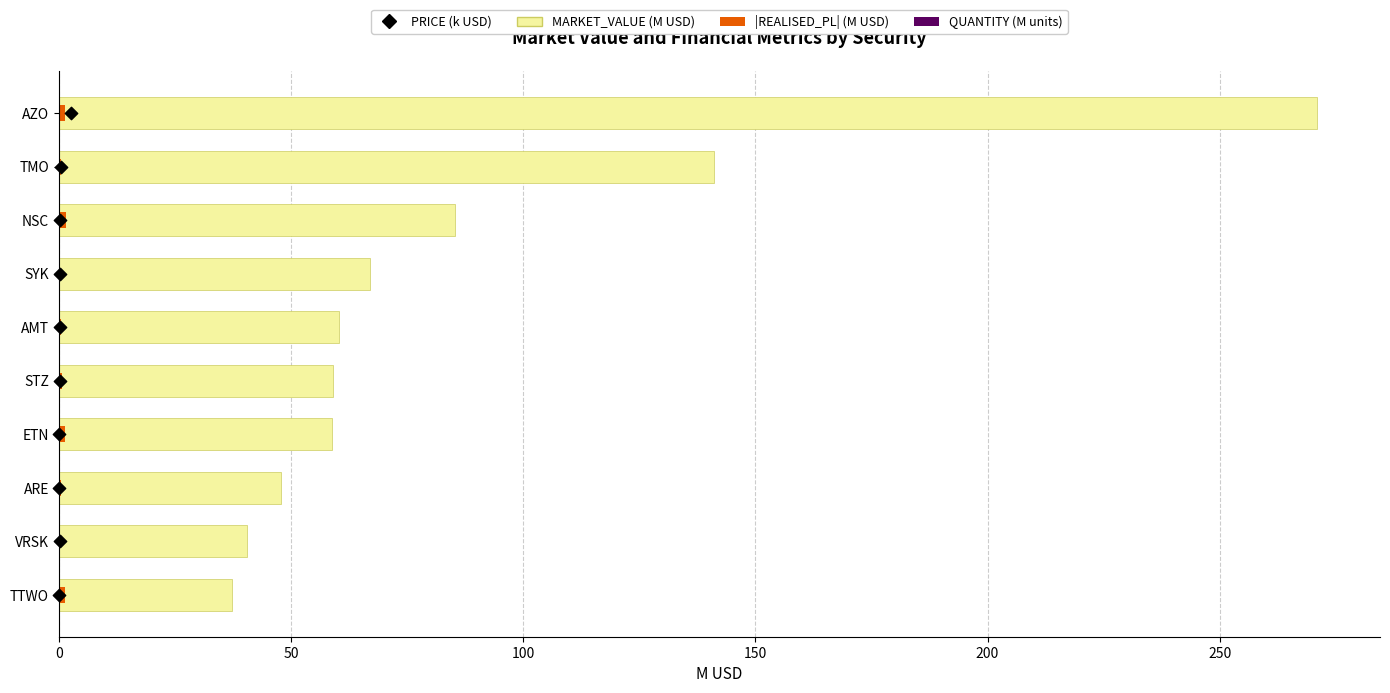

Which series reaches the maximum Y coordinate?

MARKET_VALUE (M USD)